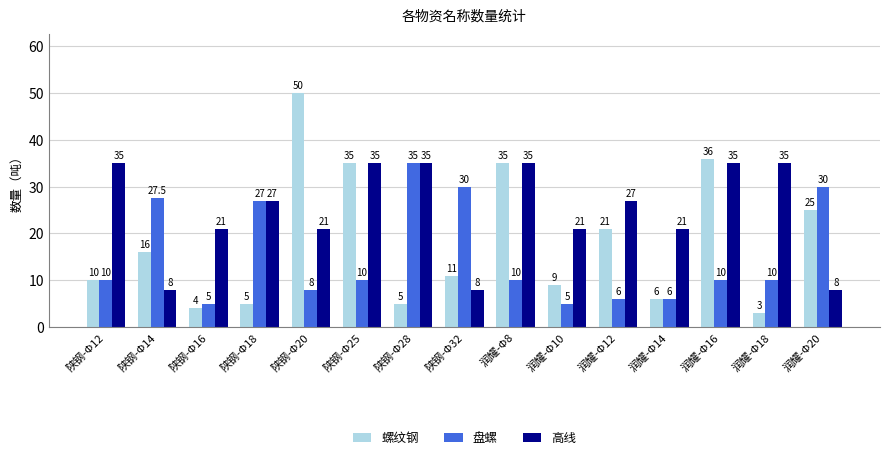

Is the value of 盘螺 at 陕钢-Φ12 greater than the value of 螺纹钢 at 润耀-Φ20?

No